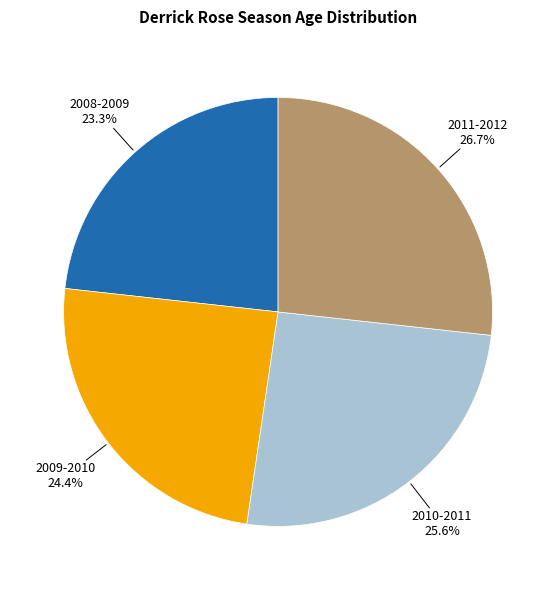

How many slices are in this pie chart?

4